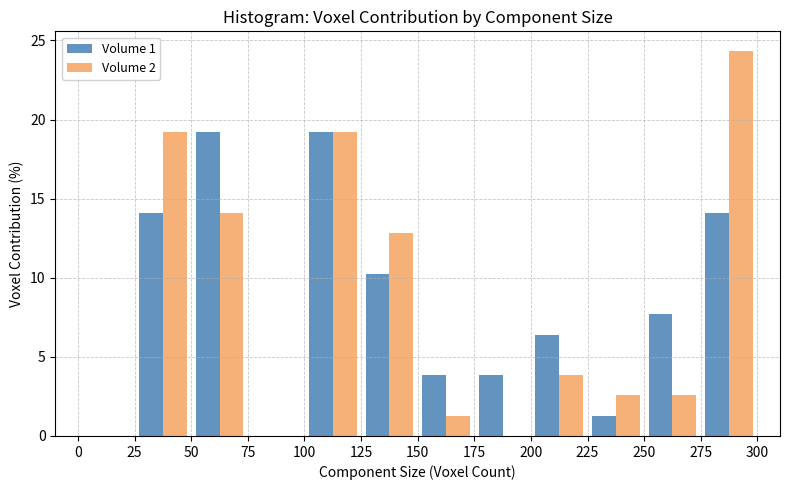

In the Volume 2 series, which range on the x-axis has the tallest bar?

275 to 300